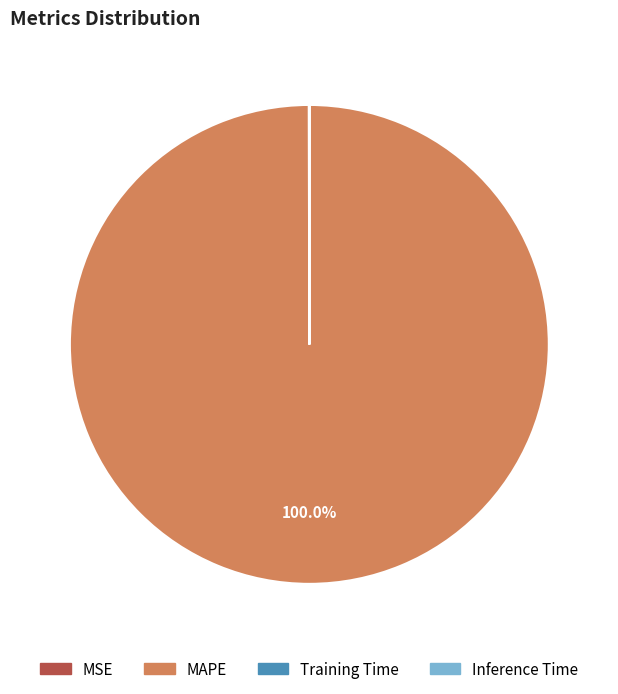

Which slice is the largest?

MAPE